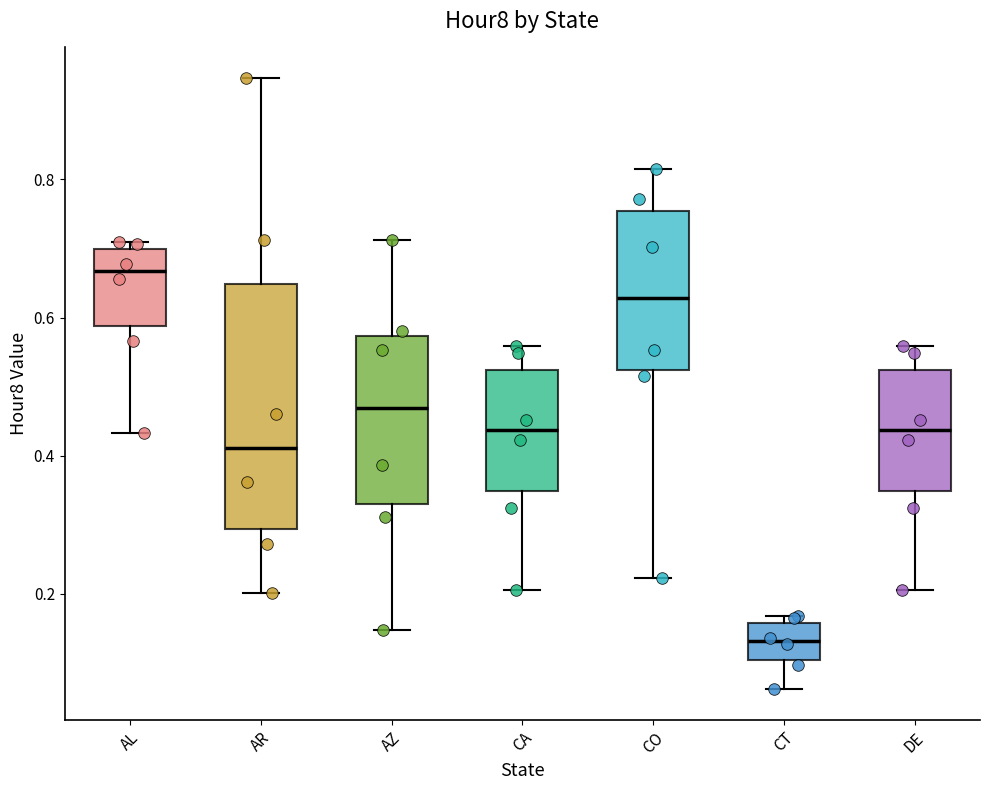

Which box's median line is the highest?

AL